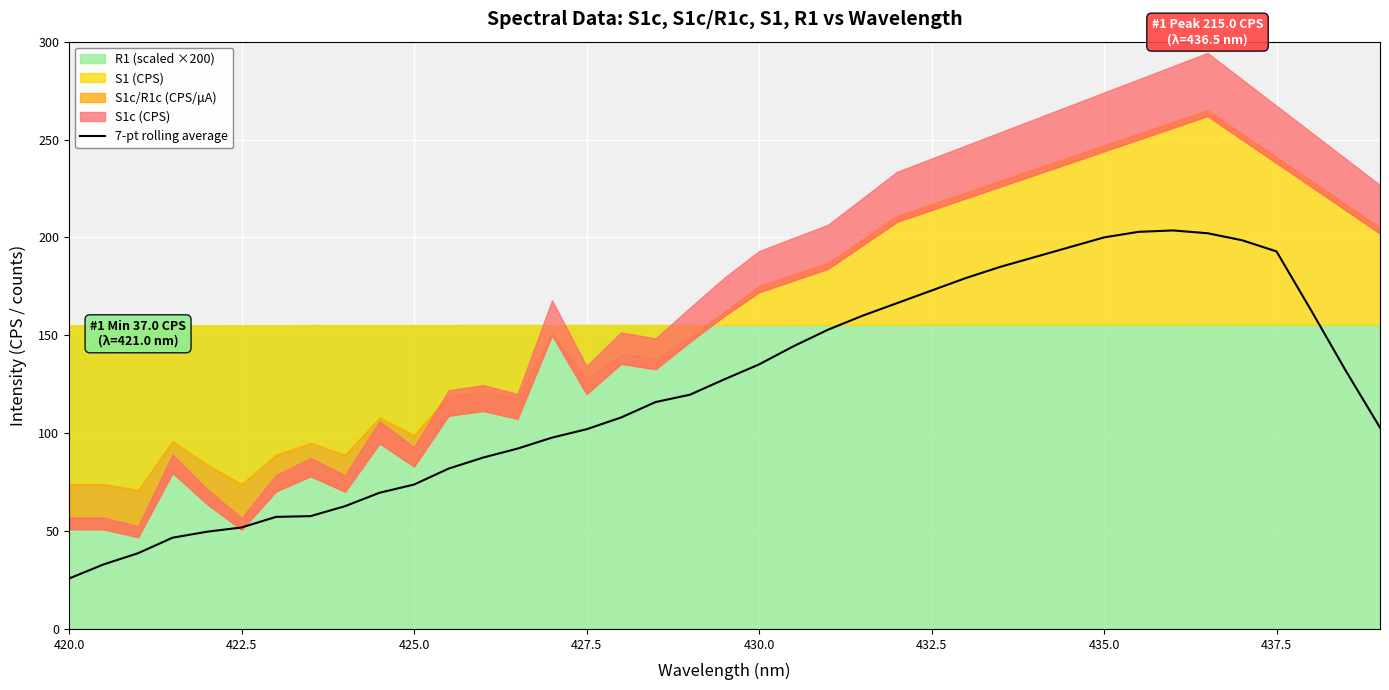

At which label does 7-pt rolling average reach its minimum?

420.0